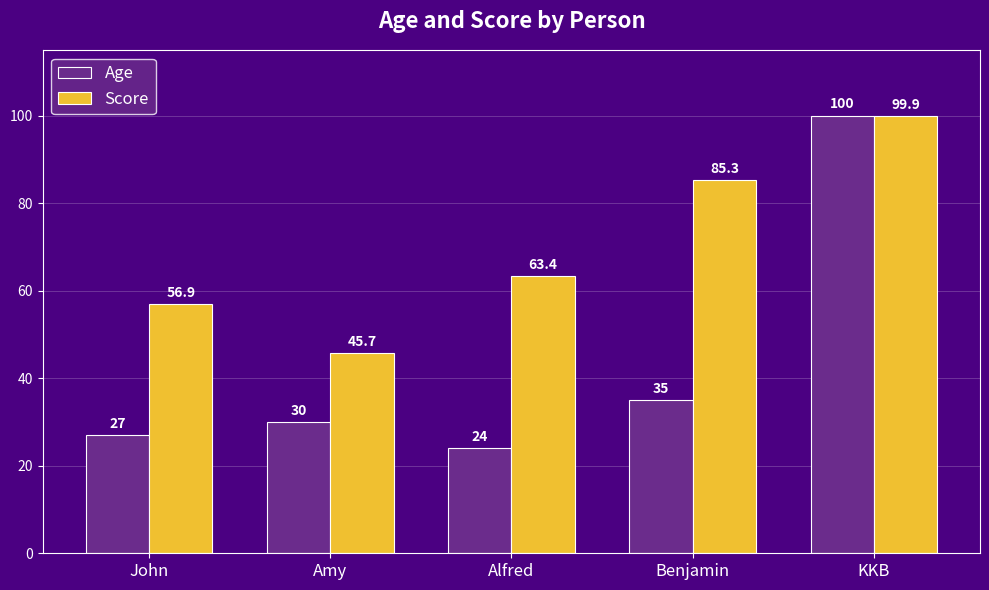

Rank the series at Alfred from lowest to highest value.

Age, Score